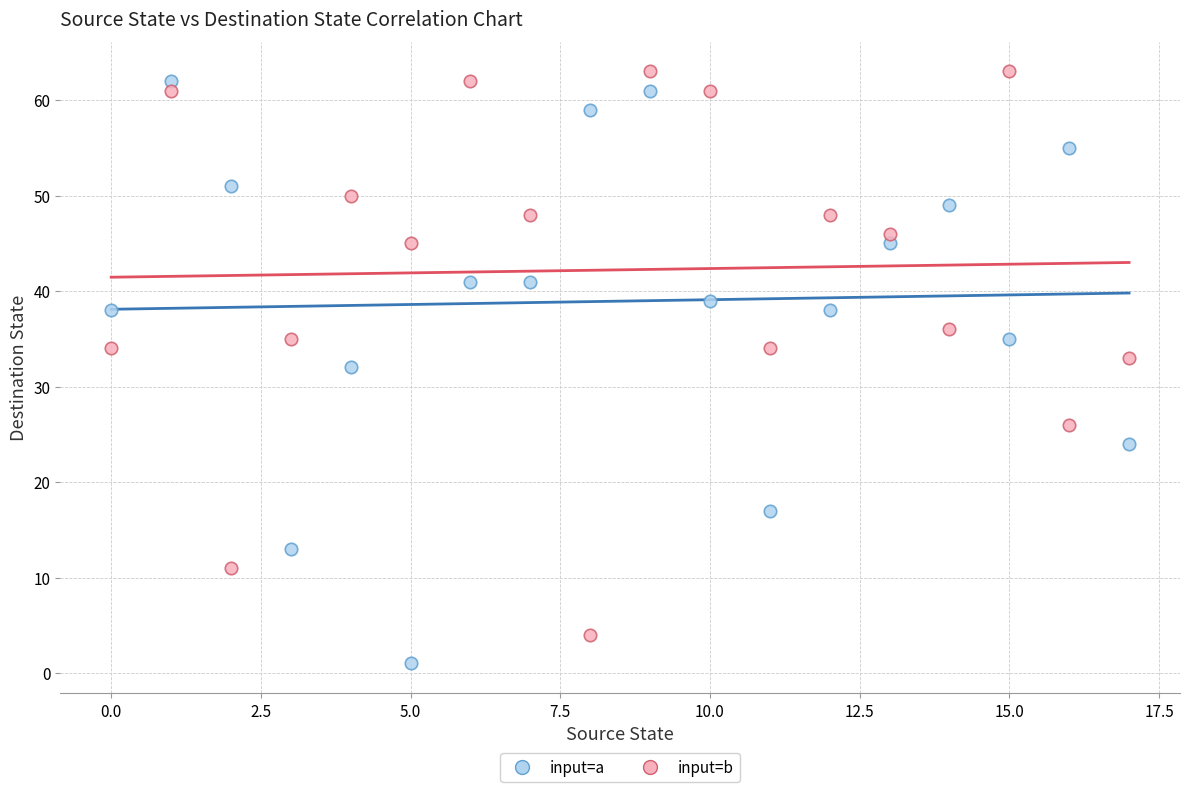

Which series contains the highest Y value?

input=b